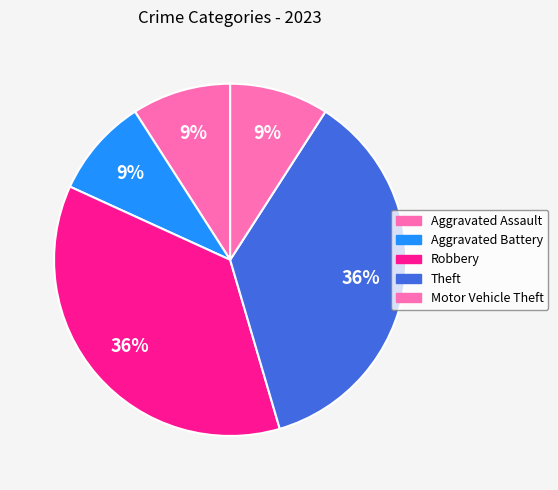

What percentage is the Motor Vehicle Theft slice, to the nearest percent?

9%